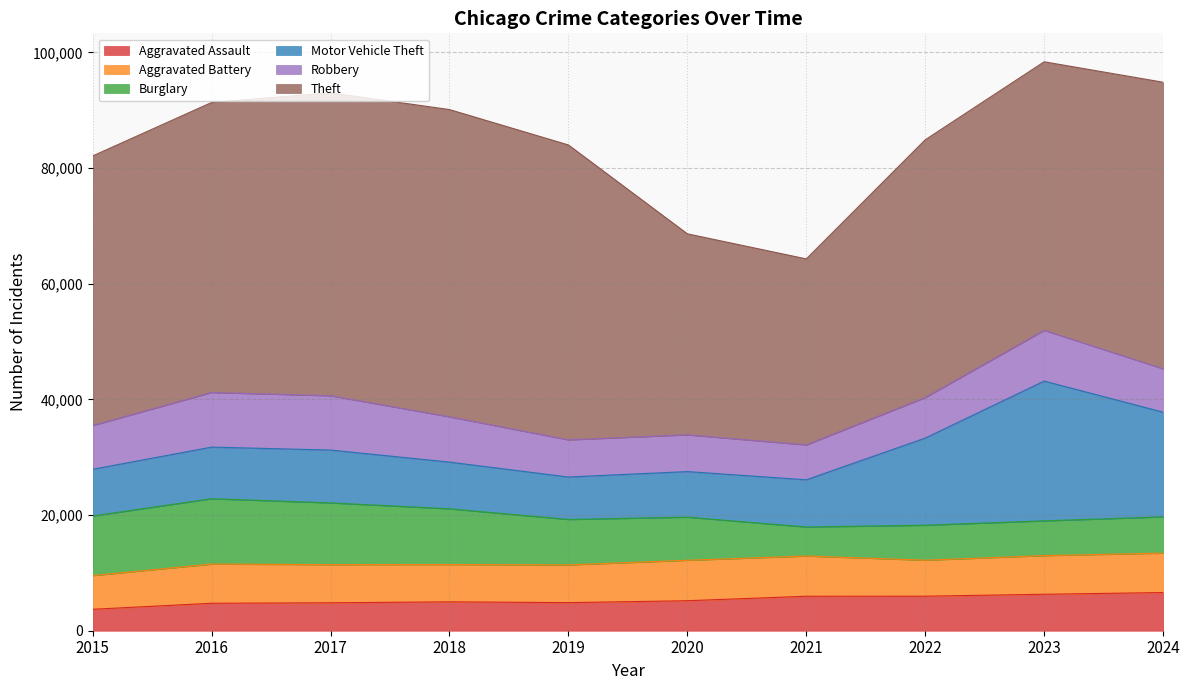

What is the sum of all Burglary values?

80542